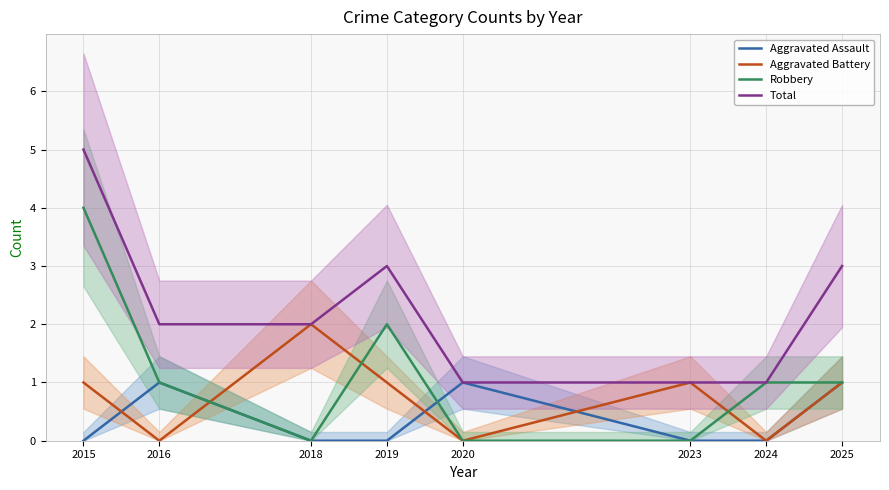

Which has a higher value, 2019 or 2025?

2025